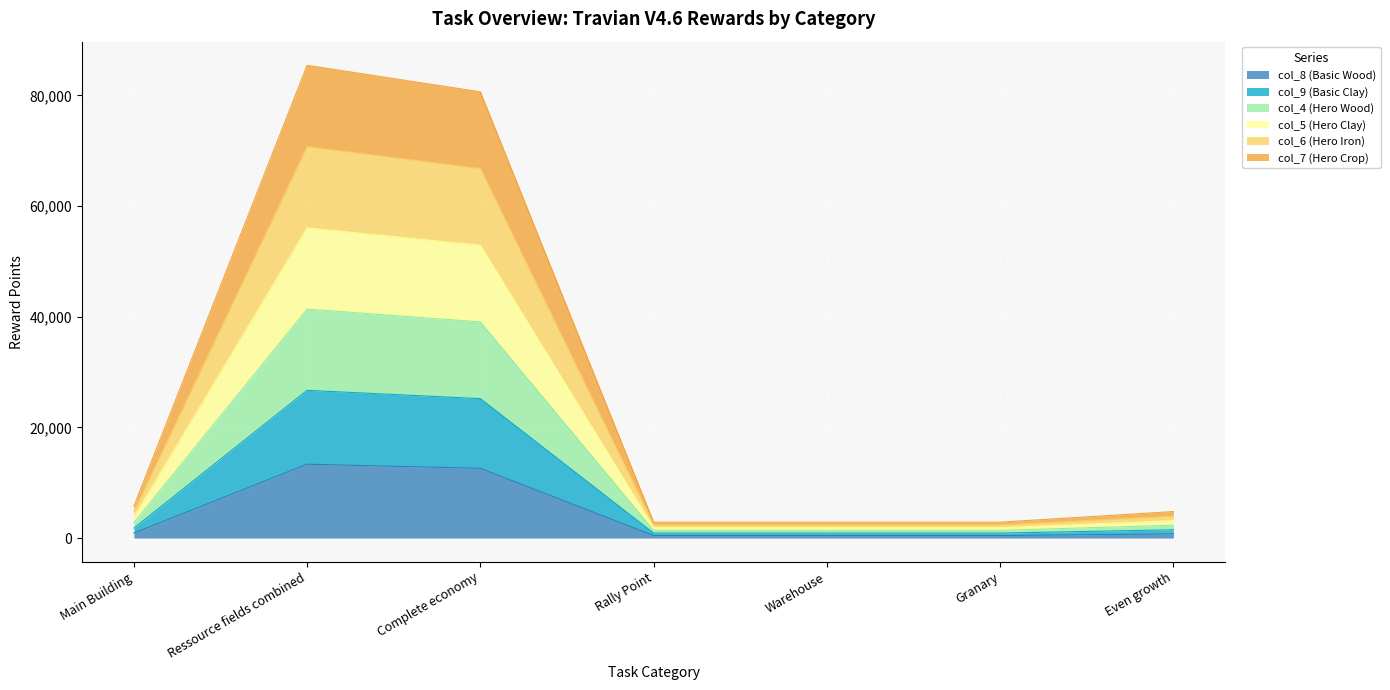

Rank the series by their maximum value, from highest to lowest.

col_4 (Hero Wood), col_5 (Hero Clay), col_6 (Hero Iron), col_7 (Hero Crop), col_9 (Basic Clay), col_8 (Basic Wood)